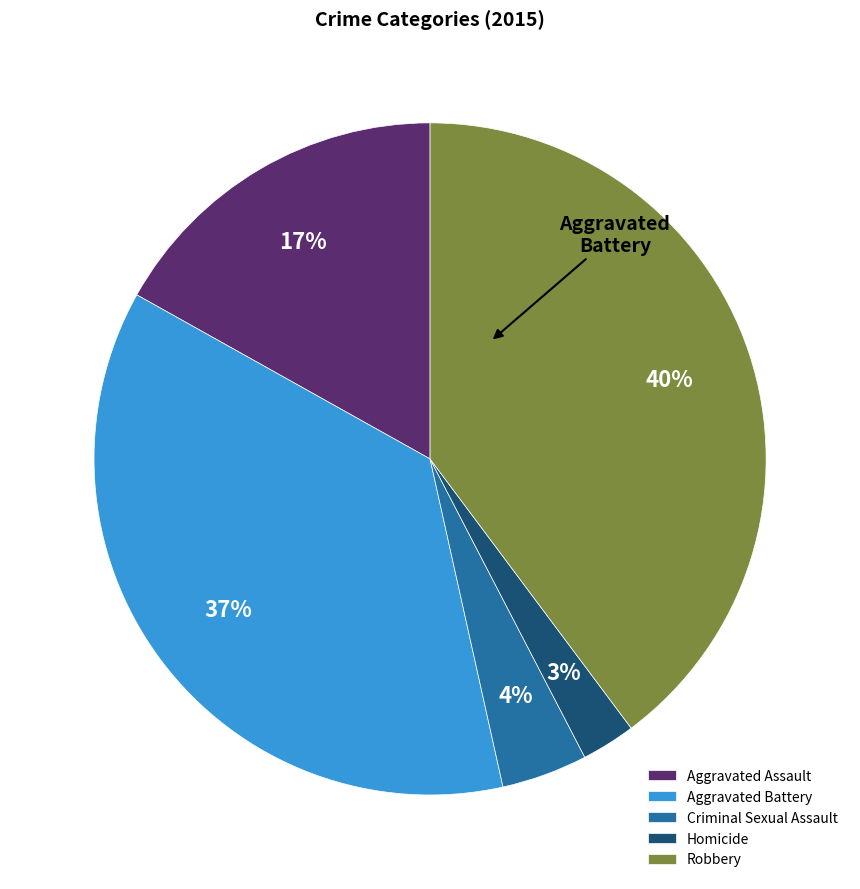

Which category has the smallest portion of the pie?

Homicide